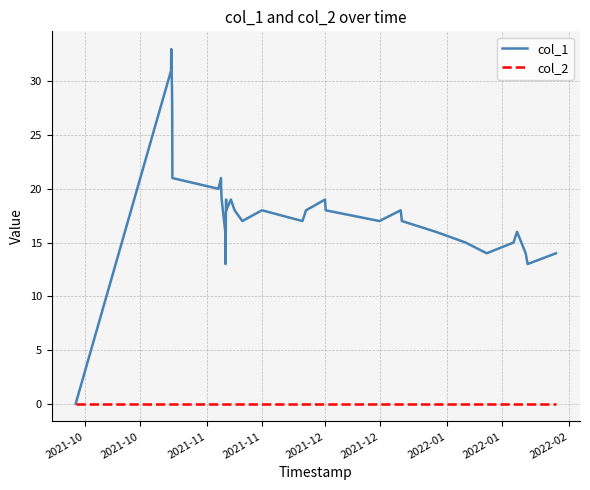

What is the greatest value displayed?

33